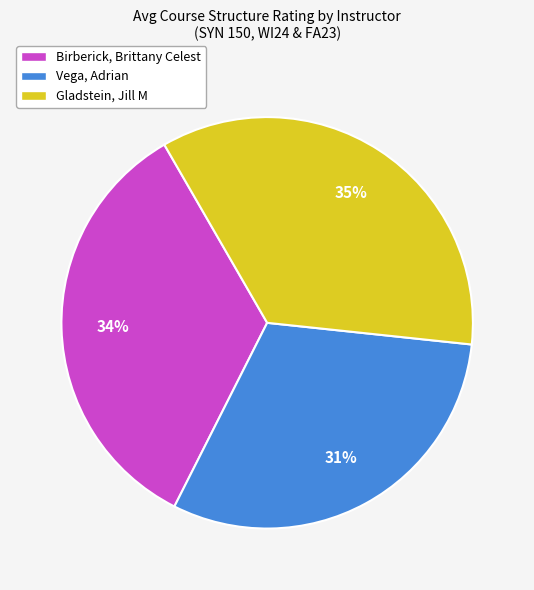

Is it true that Vega, Adrian is 24% of the pie?

False